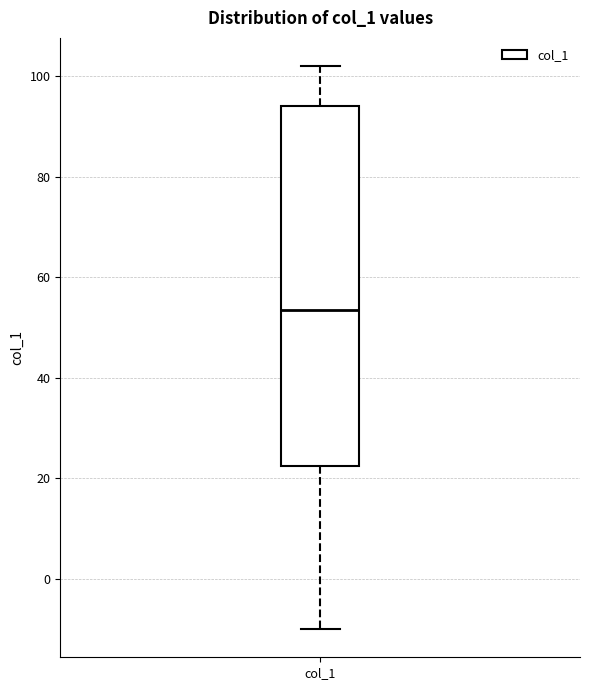

Read this box plot against the y-axis: the position of the median line, the range covered by the box, and the ends of both whiskers. The values are not printed on the chart, so give them approximately, as read against the axis.

median 54, box 22 to 94, whiskers -10 to 102